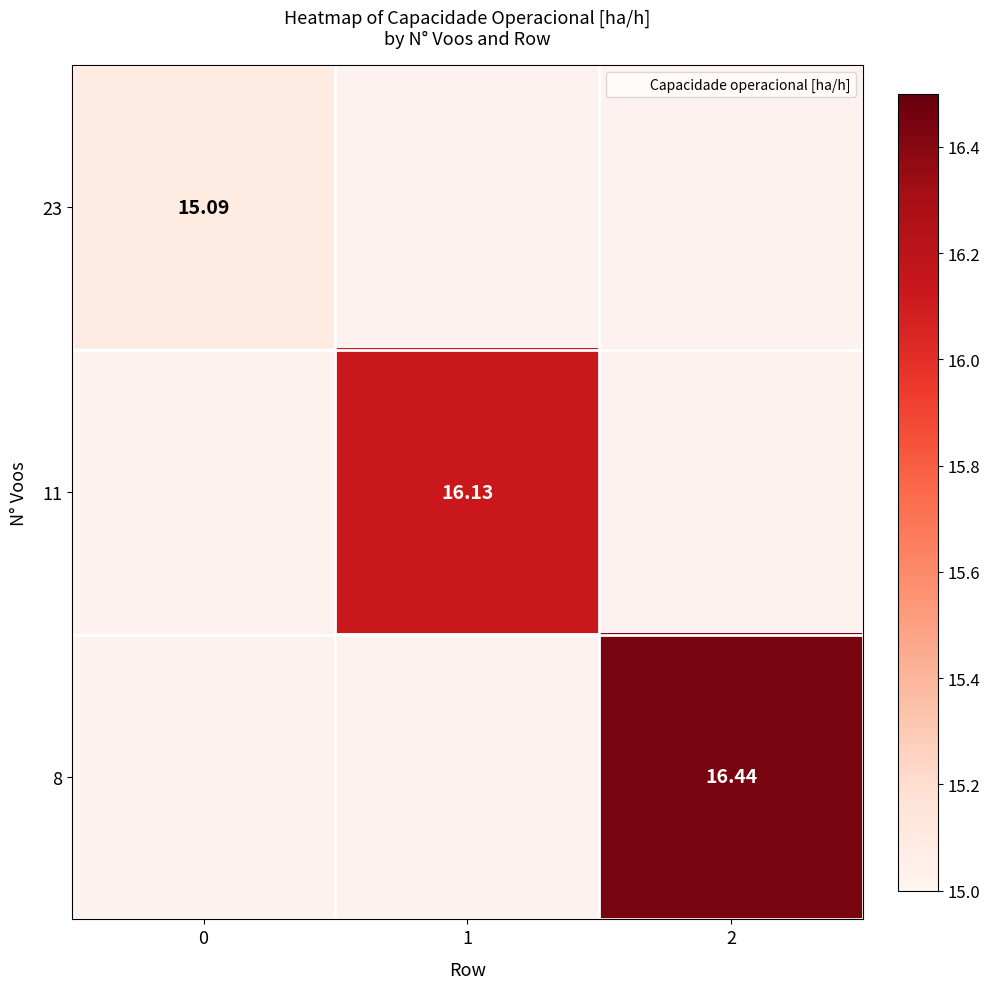

At which category does the chart reach its peak across all series?

2